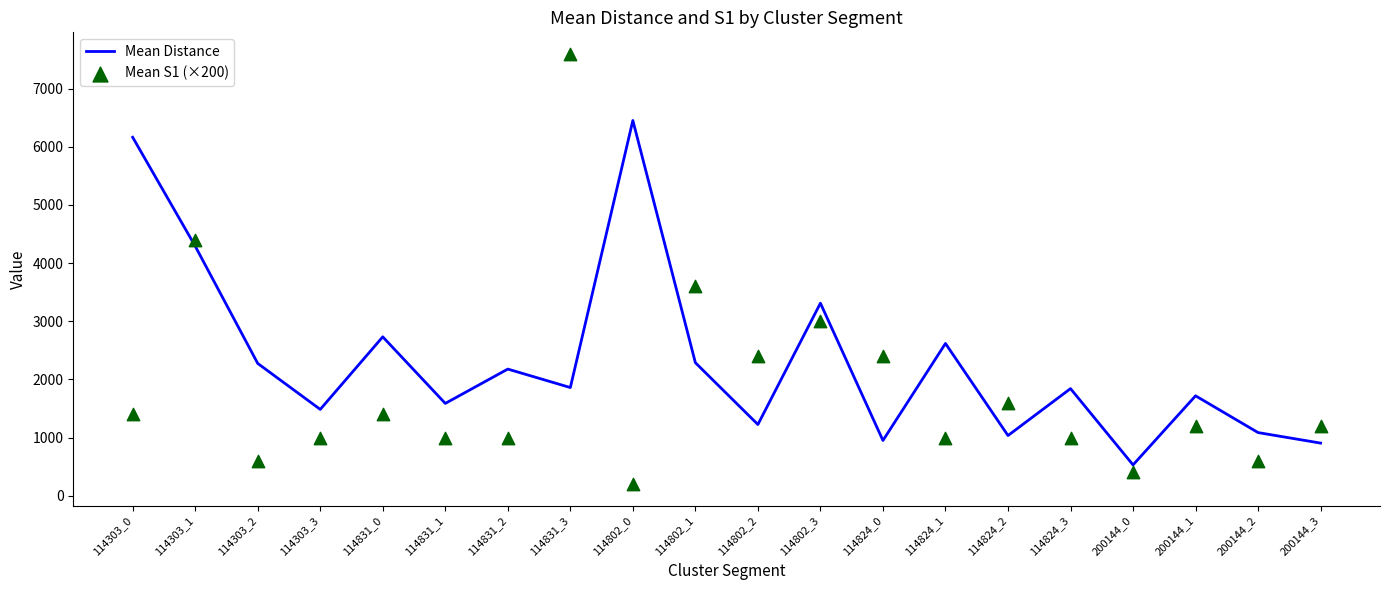

Which series reaches the maximum Y coordinate?

Mean S1 (×200)